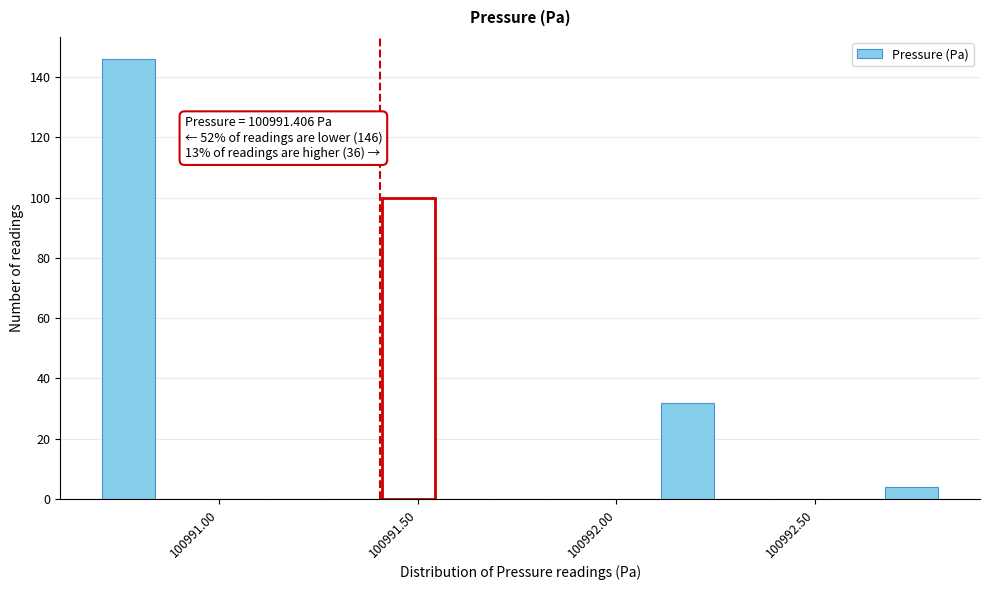

Around what value on the x-axis is the tallest bar? Give the approximate position of its centre, as read against the axis.

100990.75